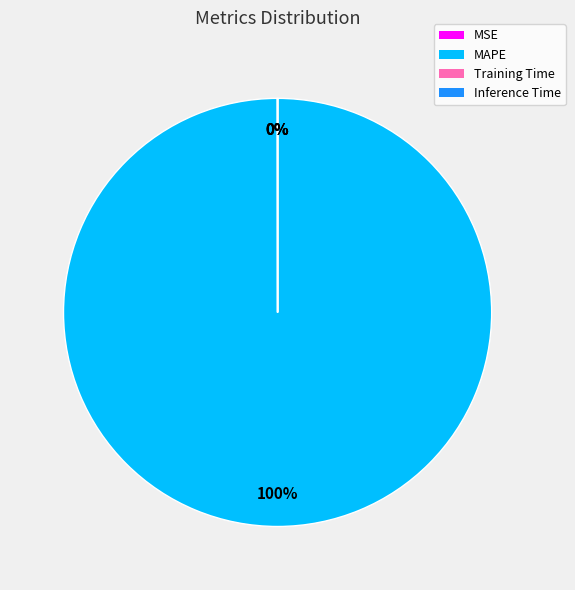

True or false: MAPE accounts for 100% of the total.

True